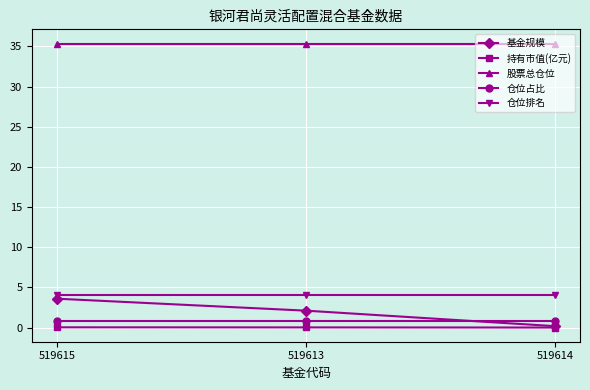

What is the approximate value of 股票总仓位 at 519613?

35.4